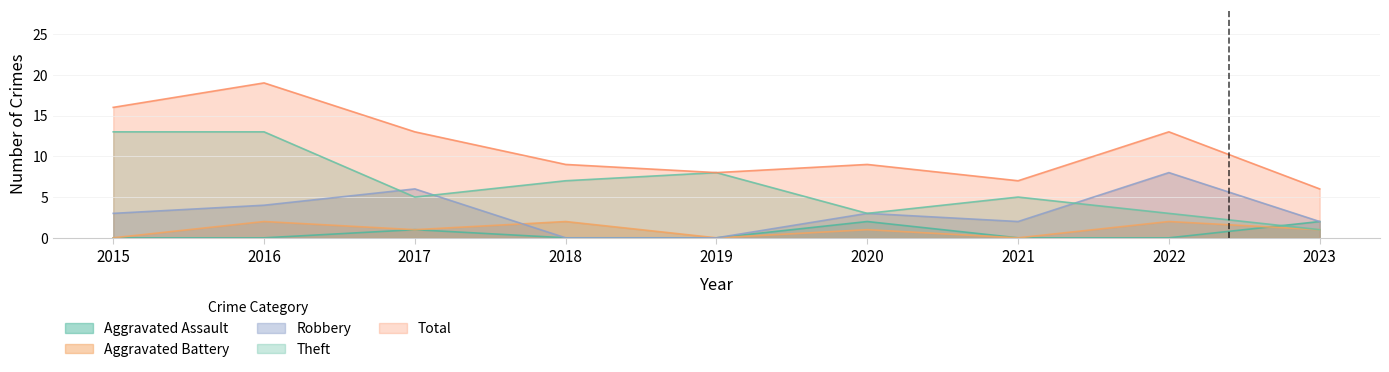

True or false: Aggravated Assault has a value of 1 at 2021.

False